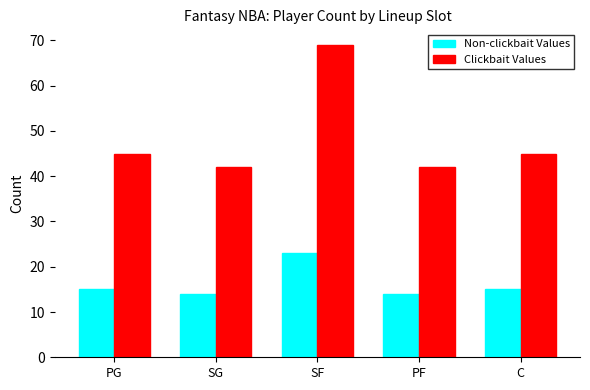

How many groups of bars are there?

5